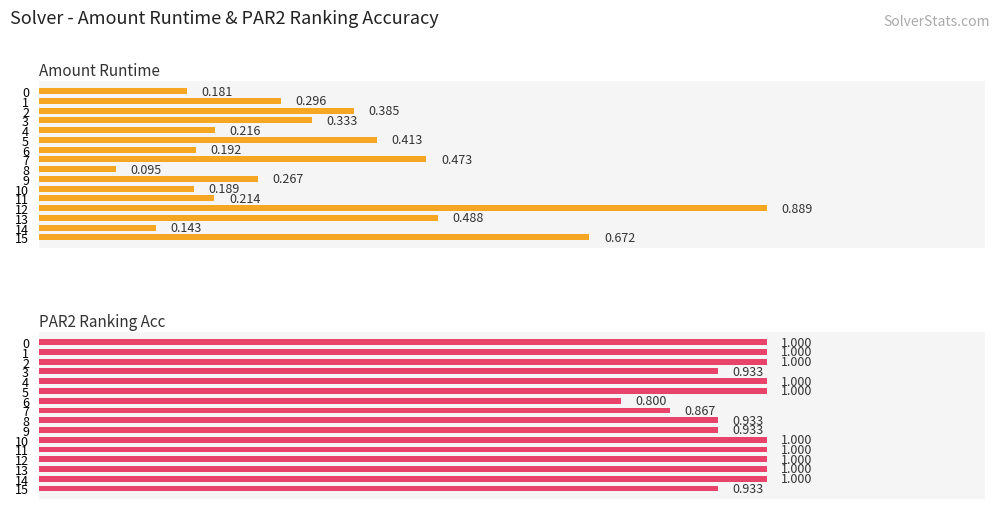

How many bars are there in each group?

2